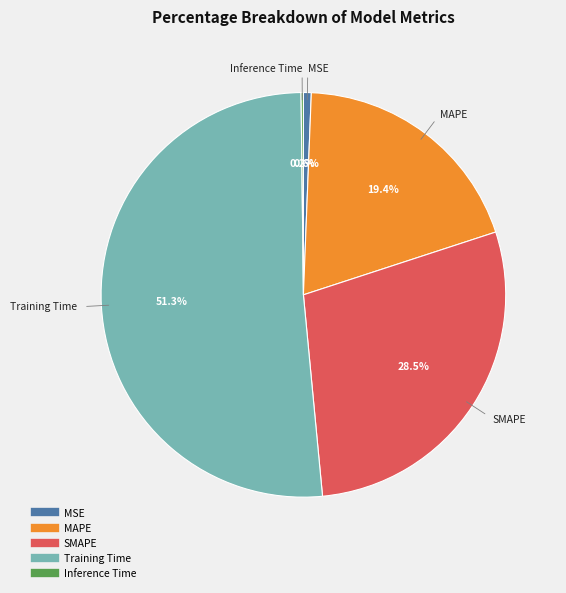

What is the largest slice in the pie chart?

Training Time